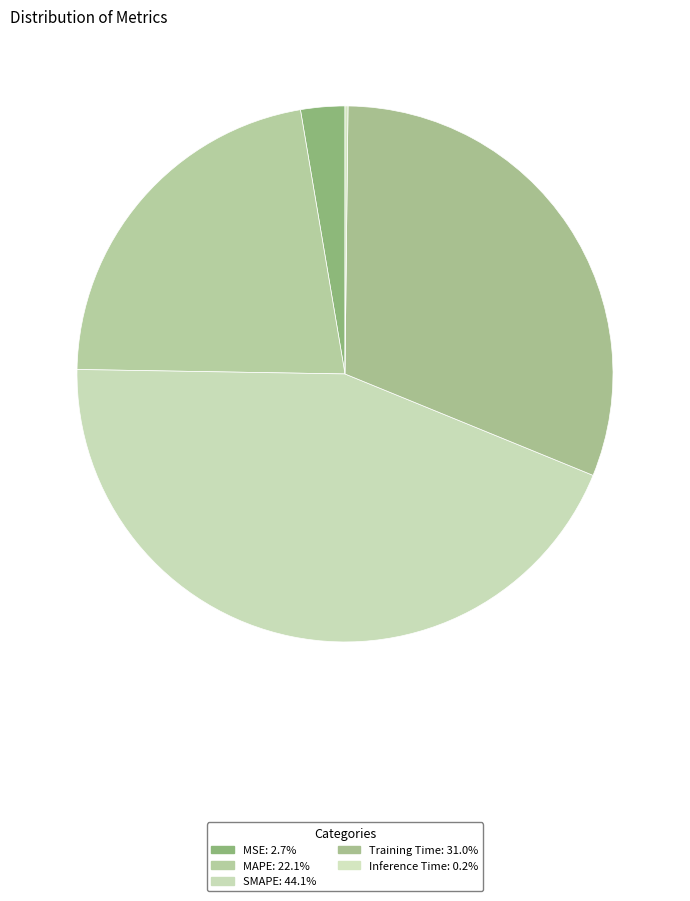

To the nearest percent, what is the difference between the largest and smallest slice percentages?

44%